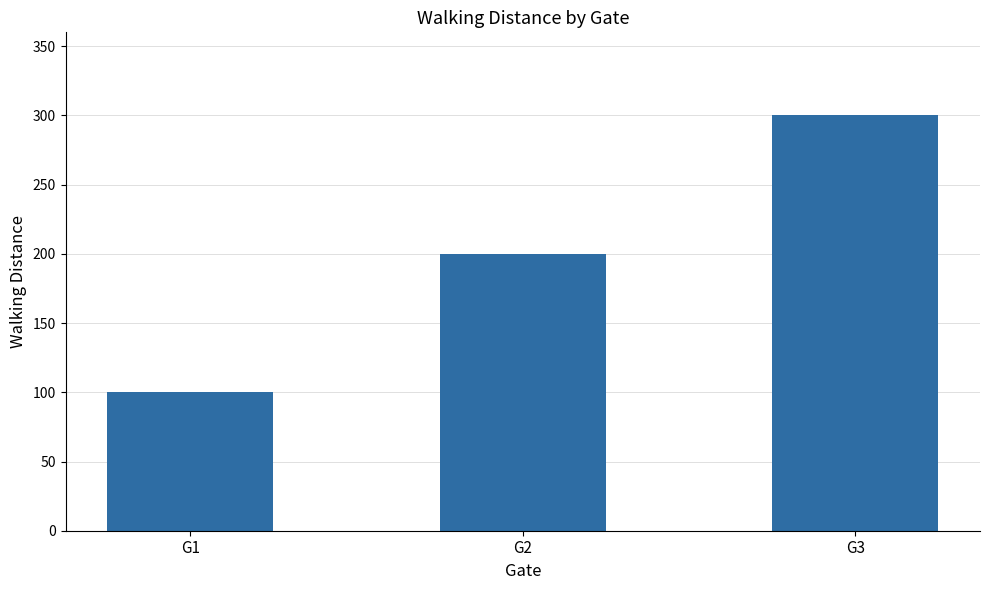

What is the average value?

200